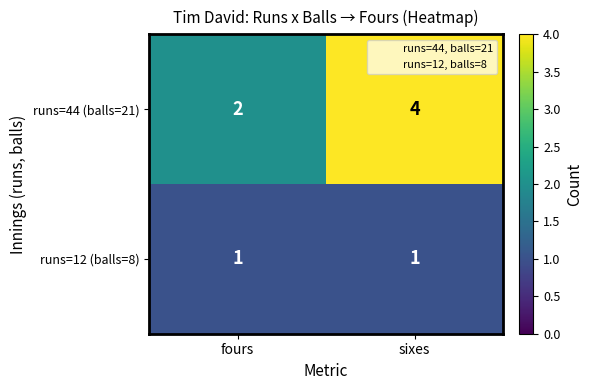

Which series has the largest range (max minus min)?

runs=44 (balls=21)